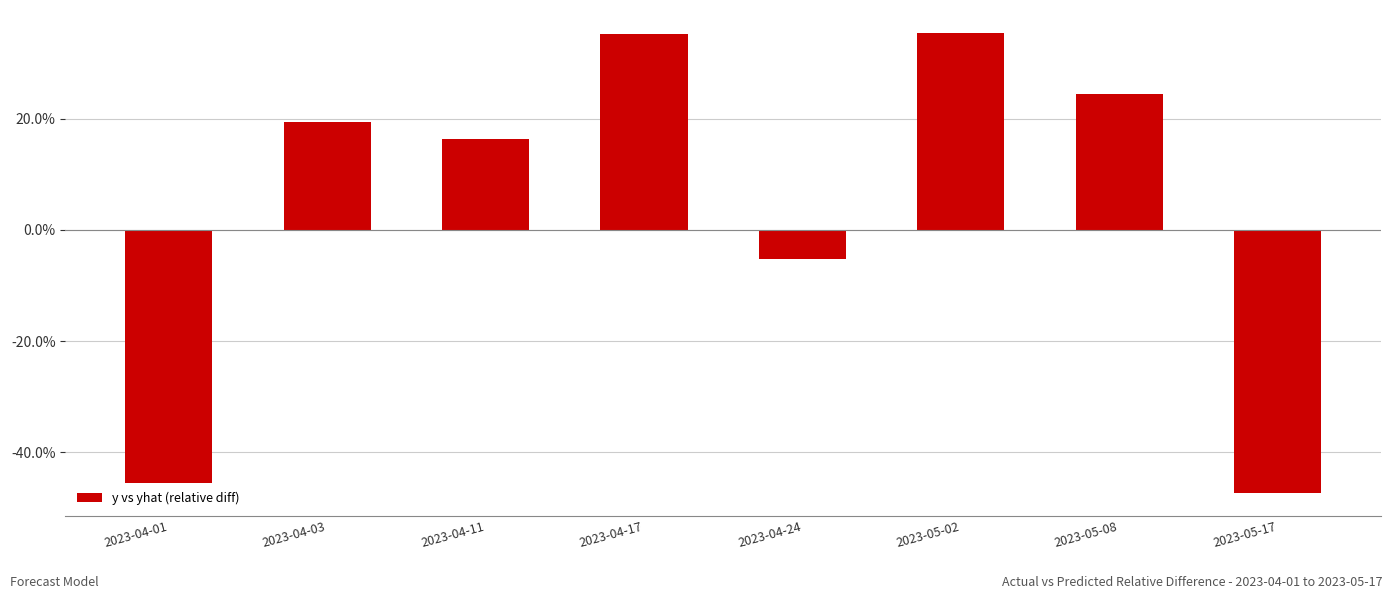

At which category does the chart reach its peak across all series?

2023-05-02